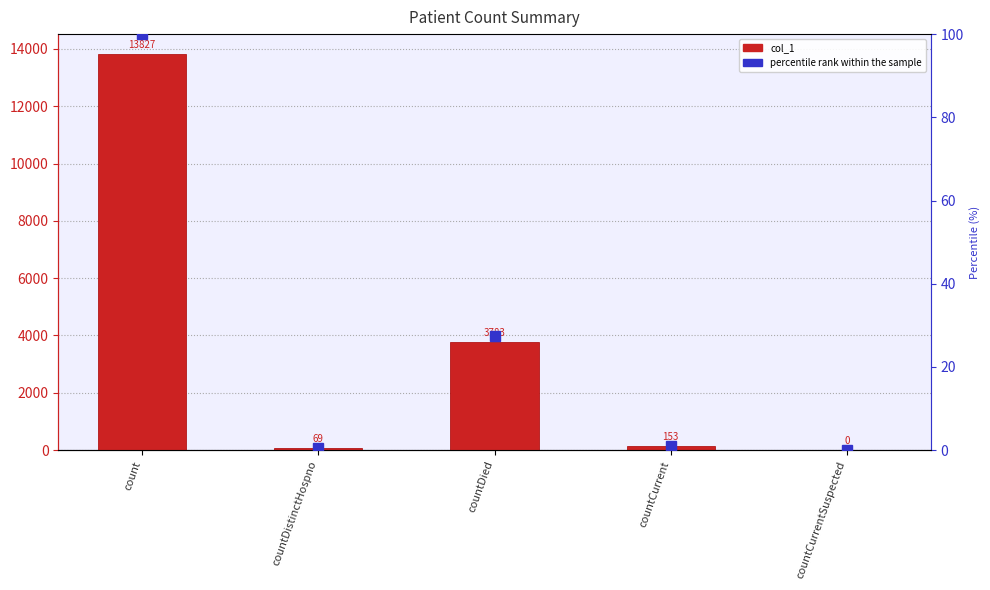

At which label does percentile rank within the sample reach its minimum?

countCurrentSuspected